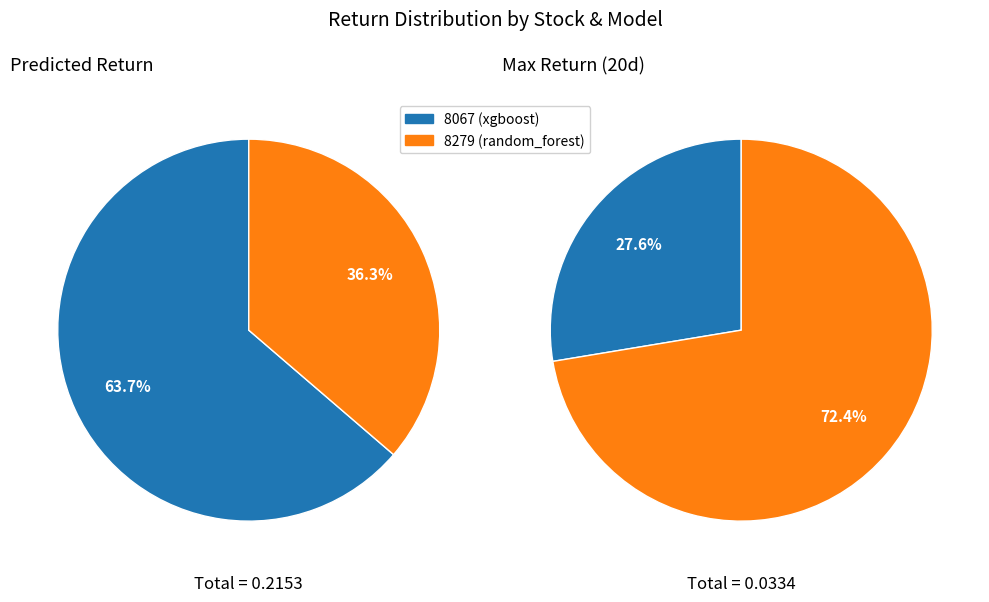

What is the difference between the highest and lowest values at values_actual_gross?

0.1